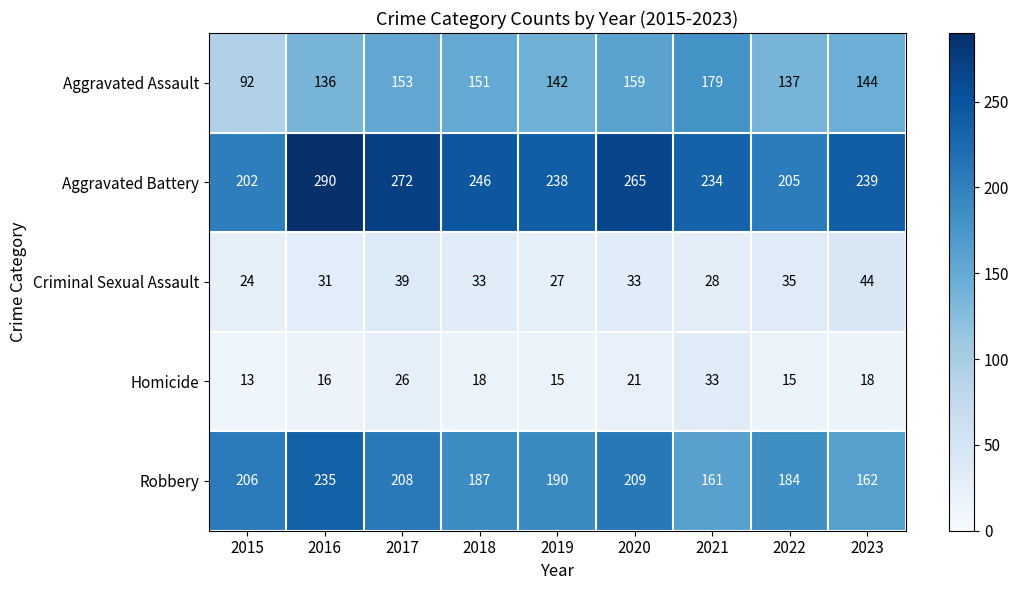

Is it true that Aggravated Assault equals 248 at 2023?

False